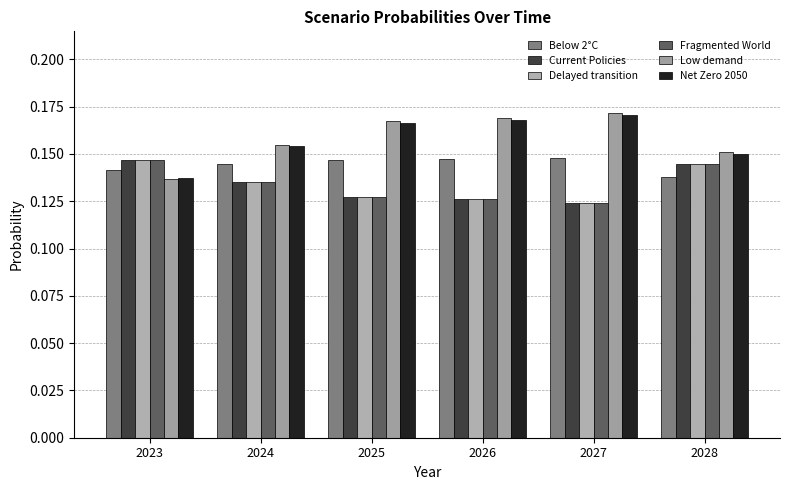

Count the Below 2°C values in the range 0 to 1.

6